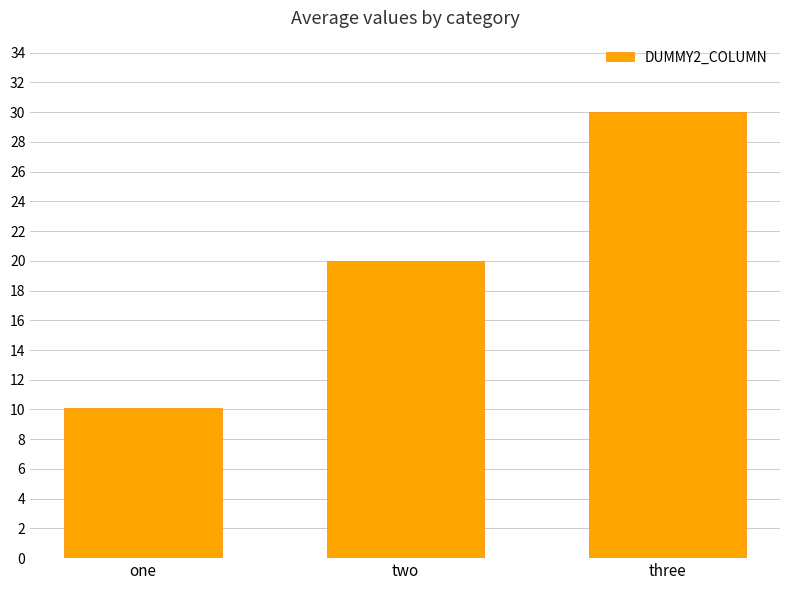

True or false: the data shows 12.5 at three.

False